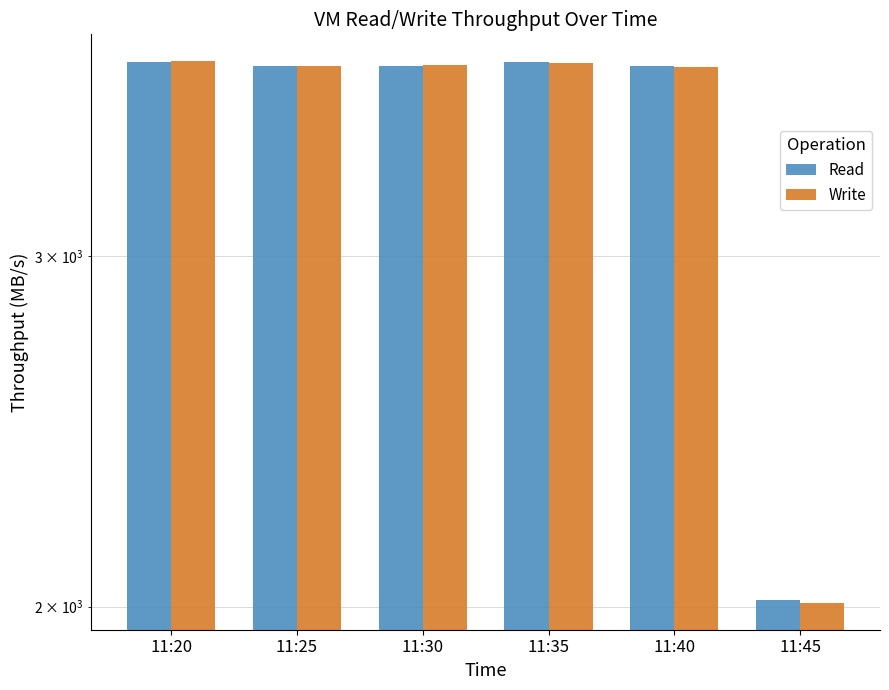

Reading left to right, list all the values displayed in this chart.

Read: 3754	3739	3737	3754	3736	2016
Write: 3758	3740	3742	3751	3735	2009